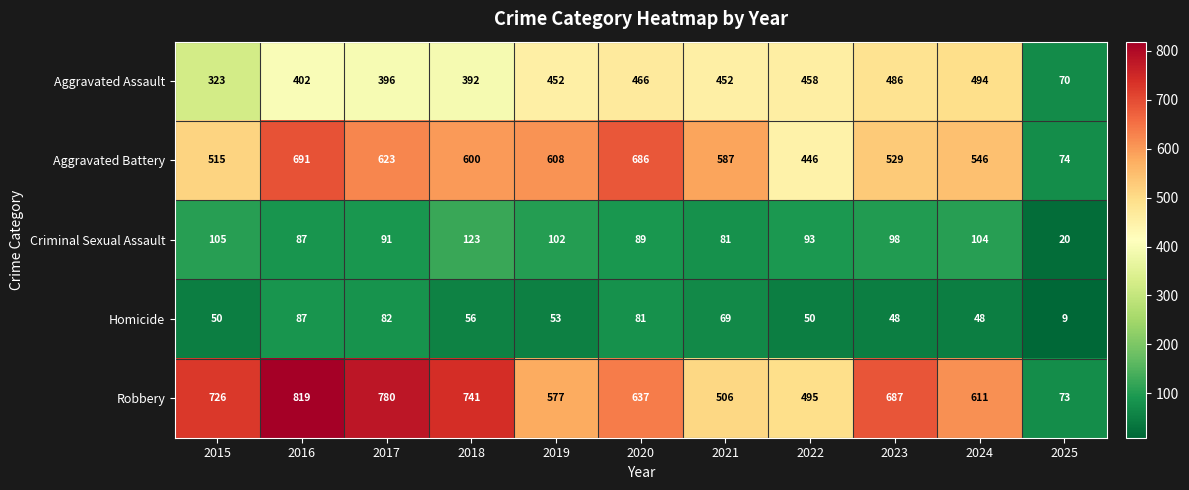

What is the approximate value of Aggravated Battery at 2017, to the nearest 50?

600